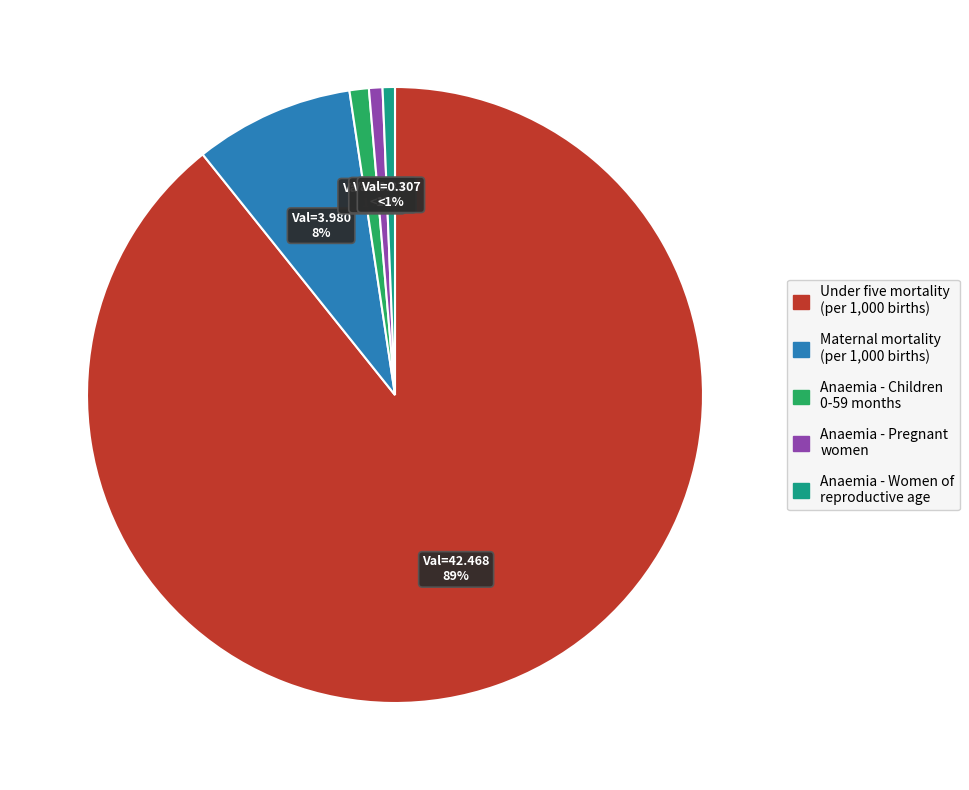

To the nearest percent, what percentage of the pie is Anaemia - Women of reproductive age?

1%